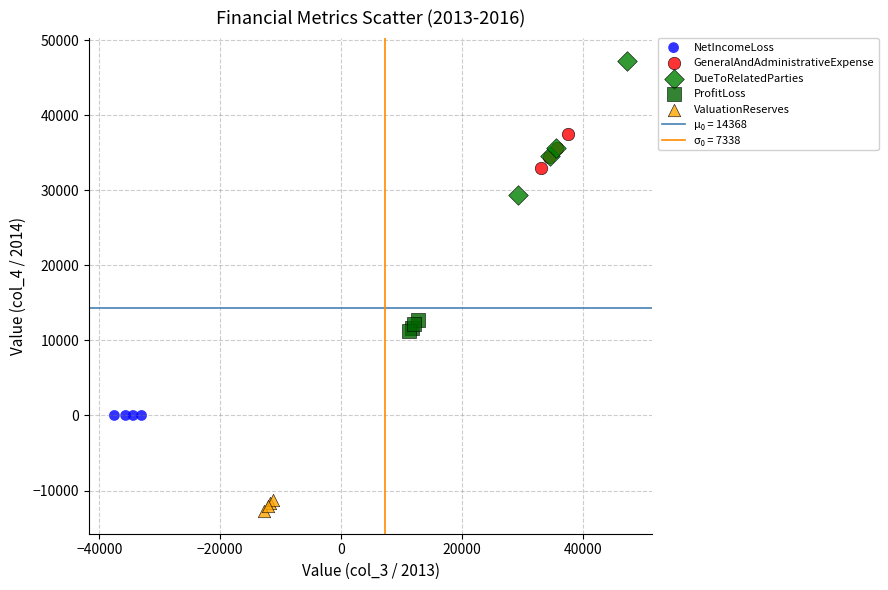

Which series contains the lowest Y value?

ValuationReserves